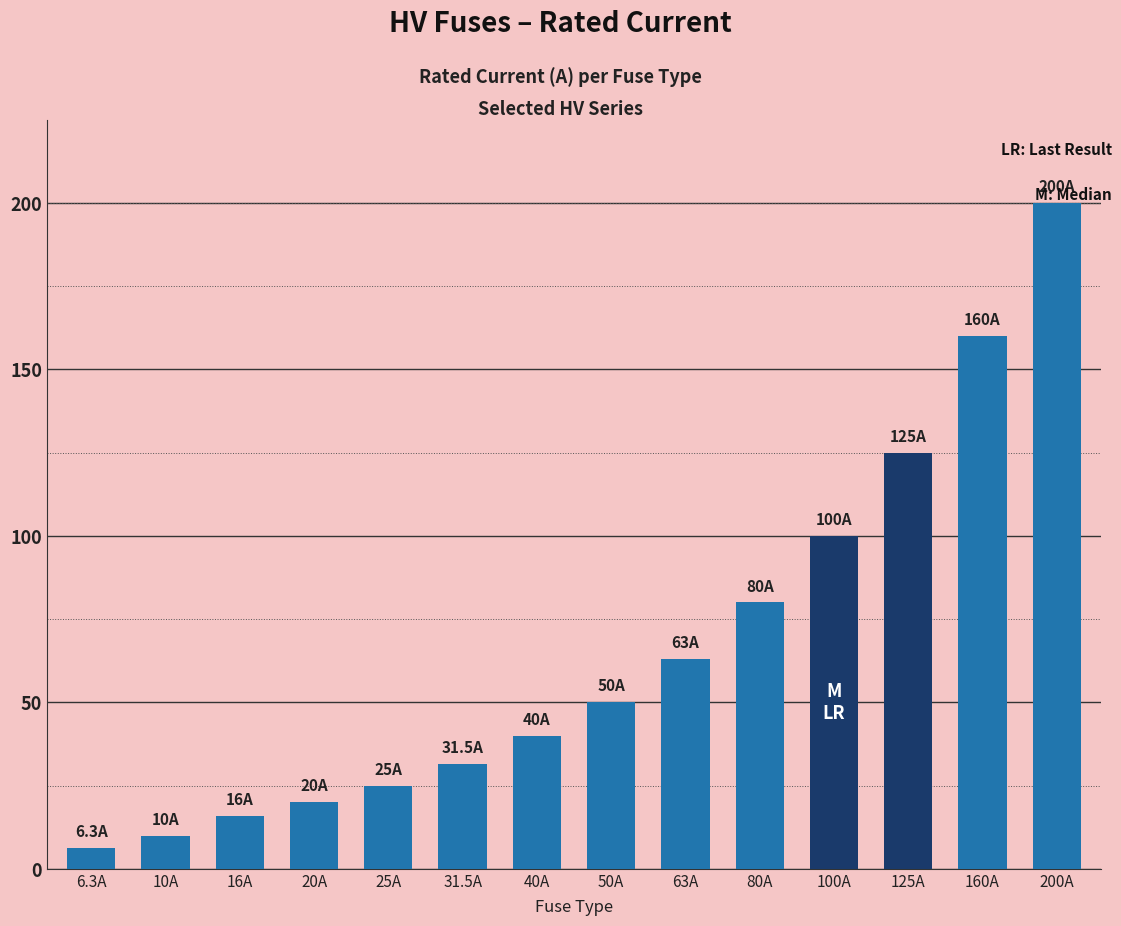

What is the minimum value shown in the chart?

6.3